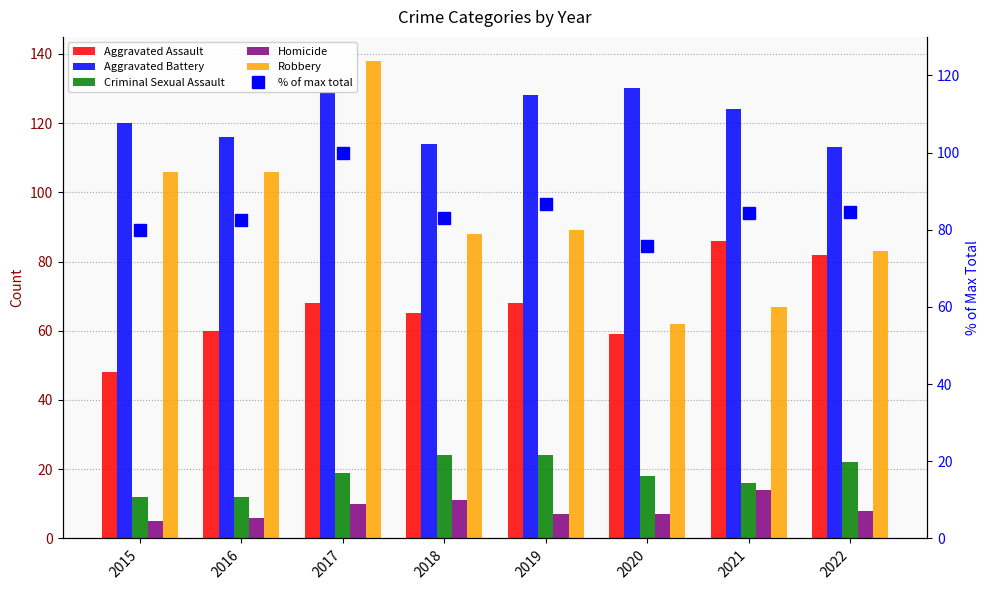

What is the value of the Aggravated Assault bar at the 7th from the left?

86.0